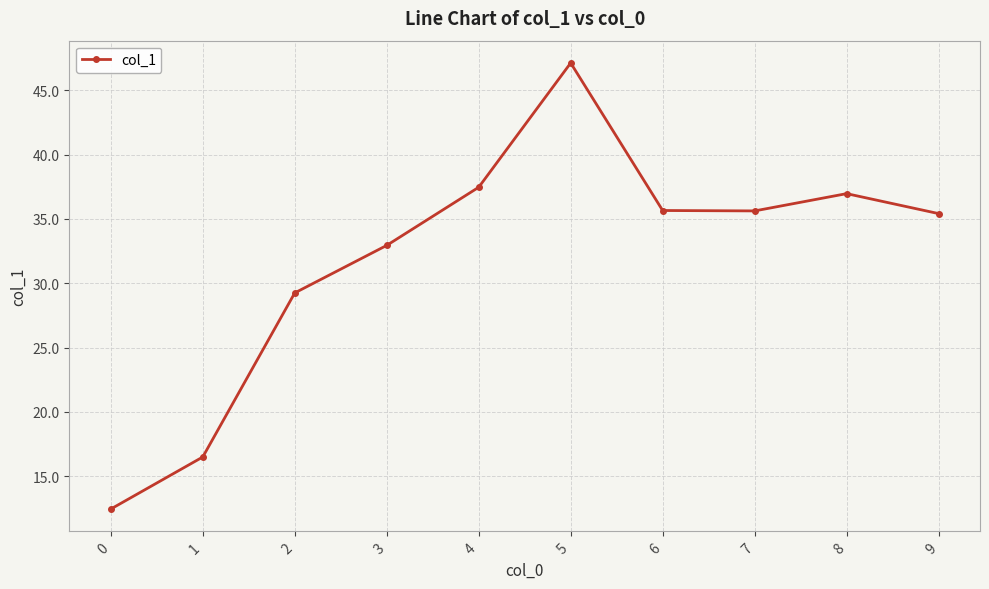

True or false: the data shows 53.2 at 3.

False